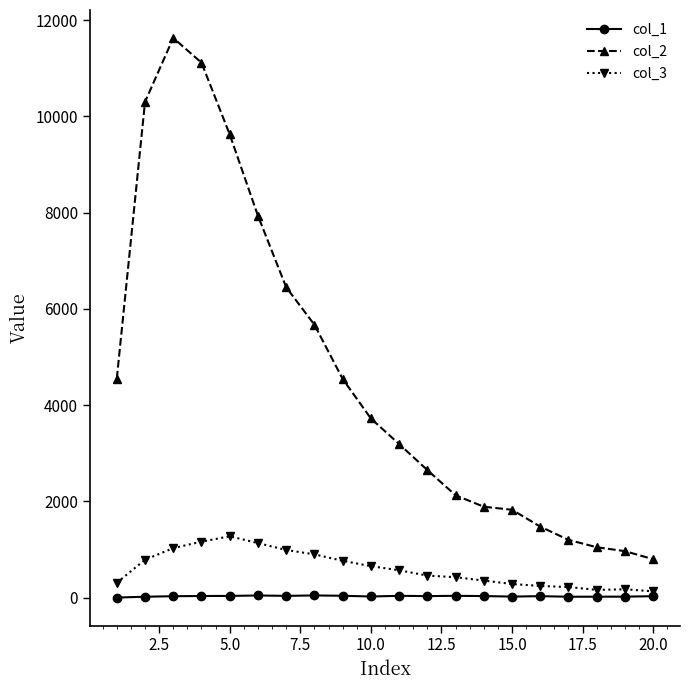

True or false: col_3 and col_2 intersect in this chart.

False